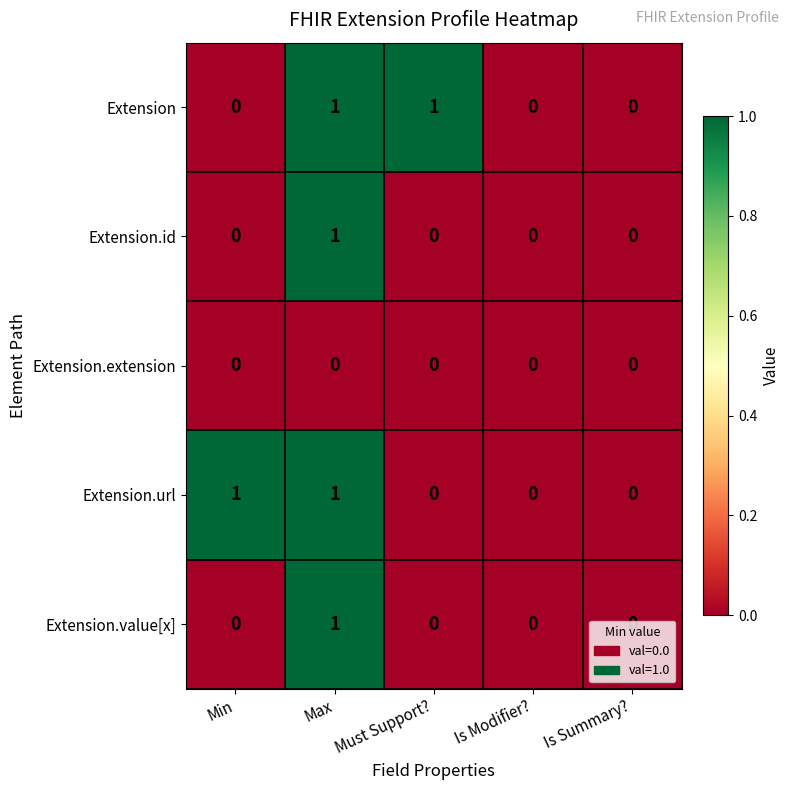

Between Must Support? and Is Summary?, which series saw the biggest shift?

Extension